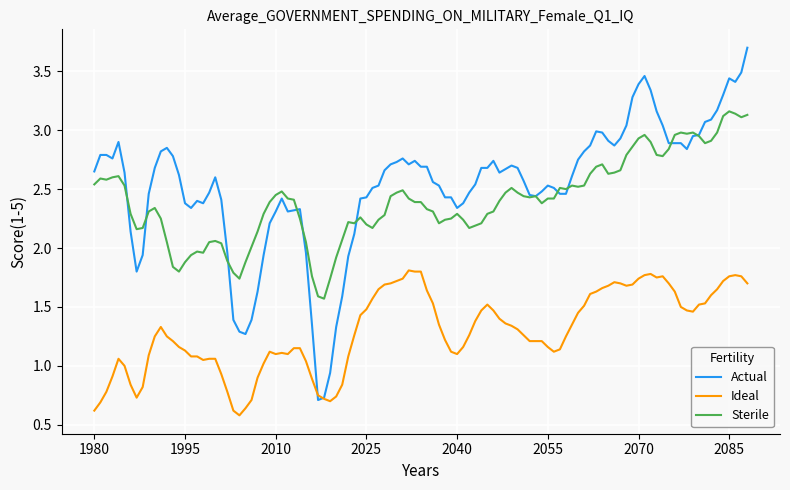

What is the maximum value shown in the chart?

3.7